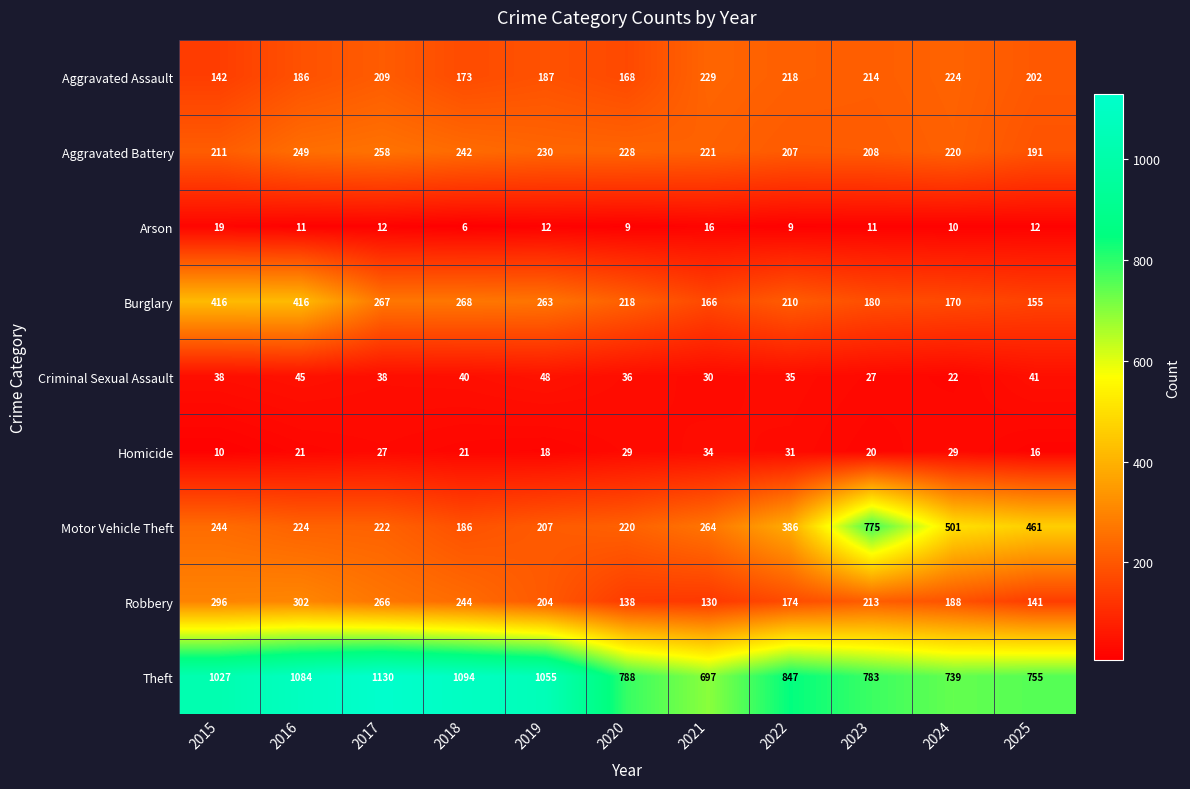

Rank the series by their maximum value, from lowest to highest.

Arson, Homicide, Criminal Sexual Assault, Aggravated Assault, Aggravated Battery, Robbery, Burglary, Motor Vehicle Theft, Theft